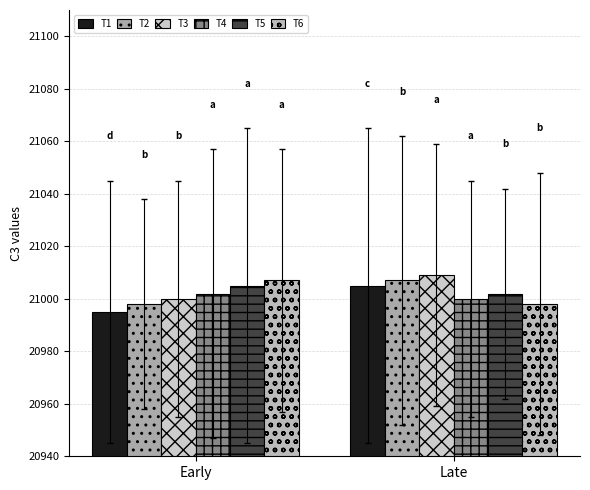

Reading right to left, transcribe all the data shown in this chart.

T1: Late=21005	Early=20995
T2: Late=21007	Early=20998
T3: Late=21009	Early=21000
T4: Late=21000	Early=21002
T5: Late=21002	Early=21005
T6: Late=20998	Early=21007